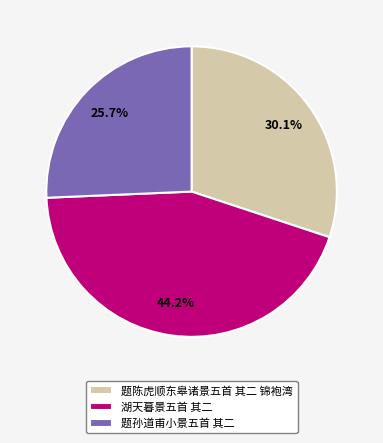

To the nearest percent, what is the average slice percentage?

33%